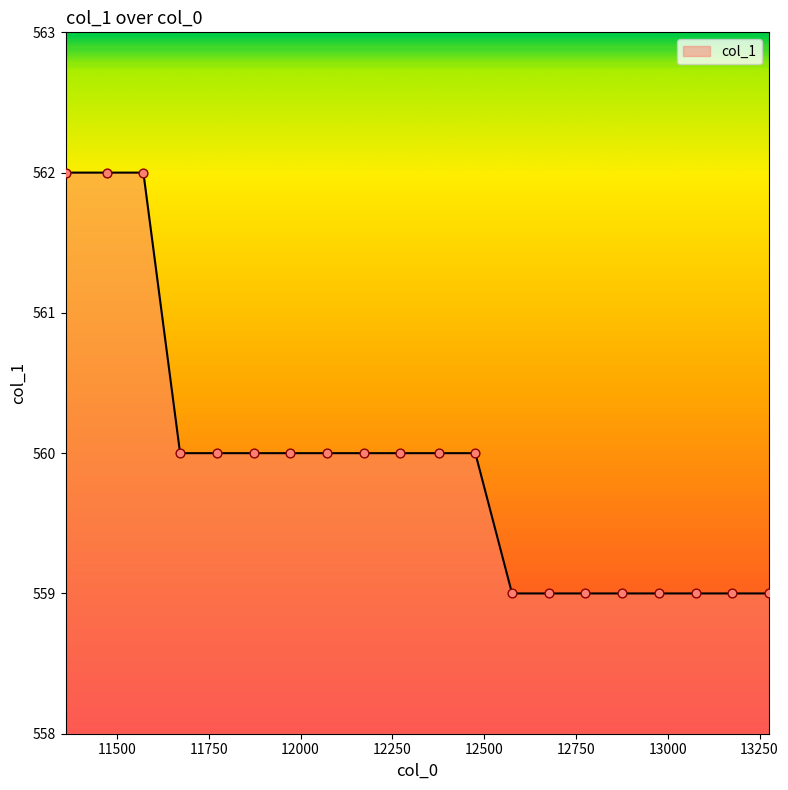

What is the minimum value shown in the chart?

559